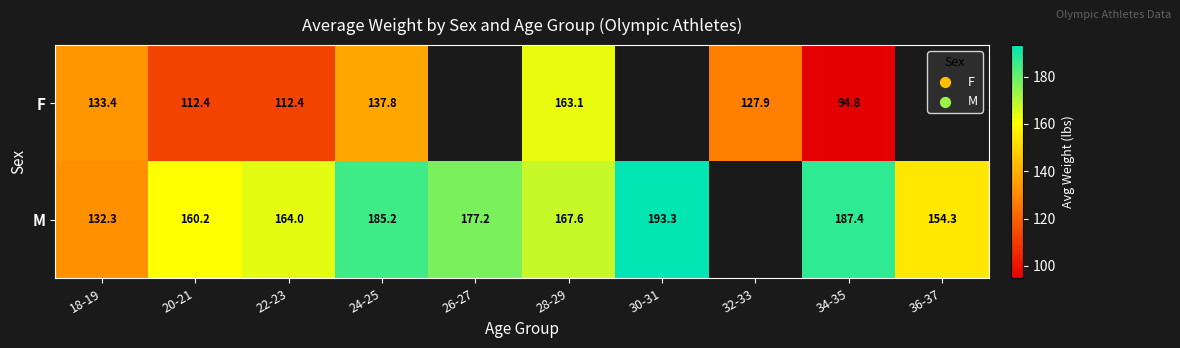

At 18-19, list the series in order from smallest to largest.

M, F